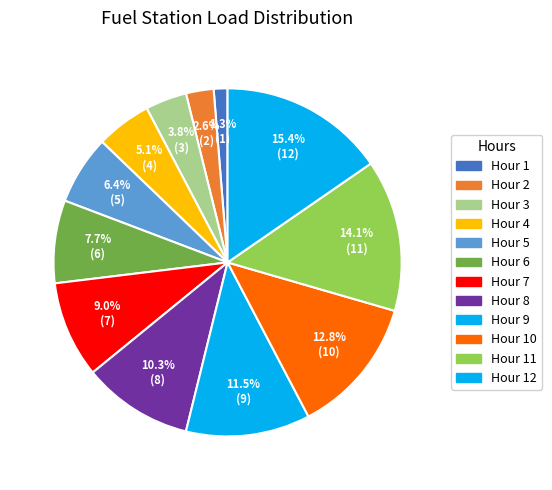

To the nearest percent, what is the average slice percentage?

8%